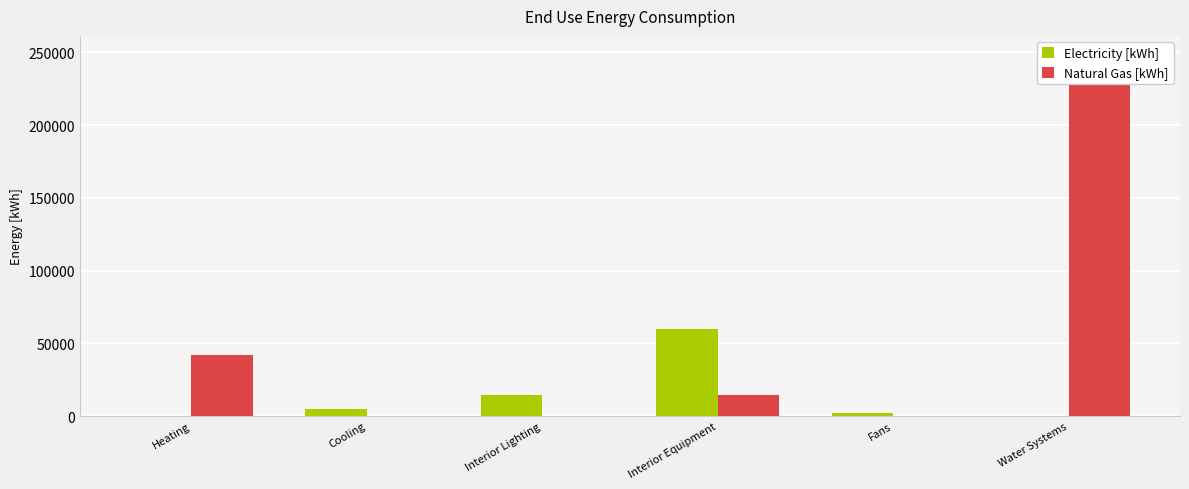

What is the highest value of the Electricity [kWh] series?

59664.6